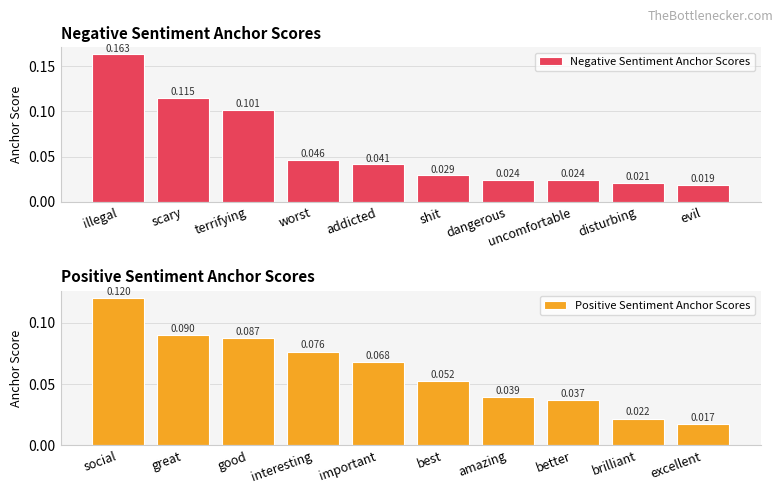

At how many categories does at least one series exceed 0?

10